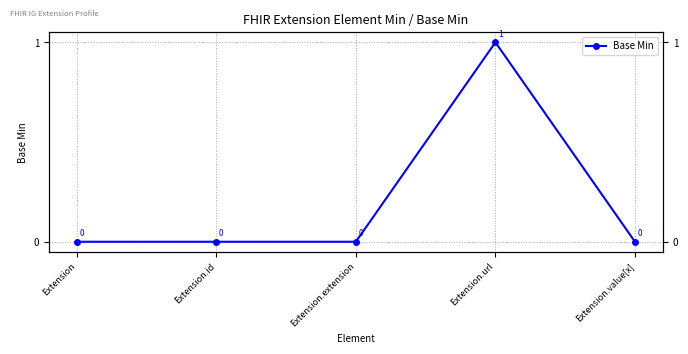

Reading left to right, list all the values displayed in this chart.

0	0	0	1	0